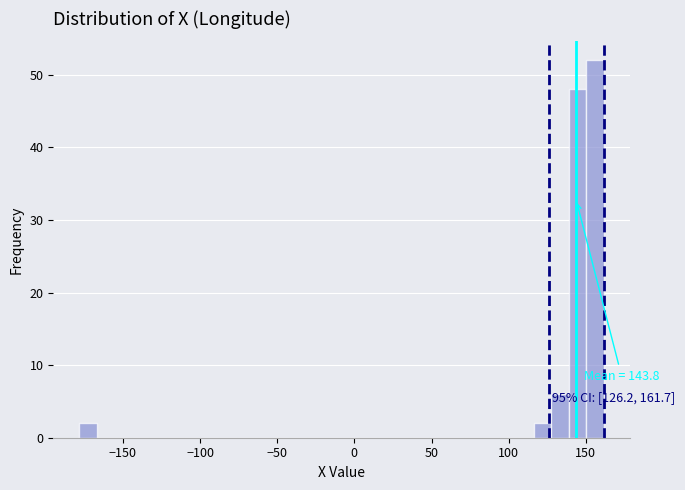

Around what value on the x-axis is the tallest bar? Give the approximate position of its centre, as read against the axis.

155